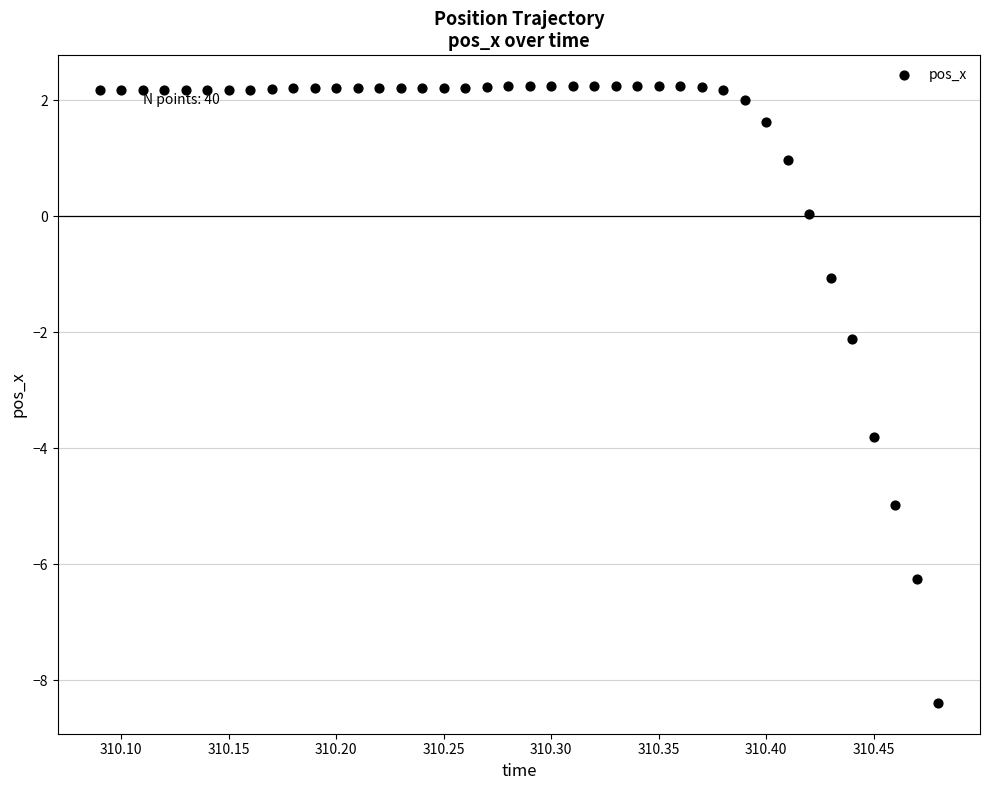

What is the range of Y values (max minus min)?

10.6